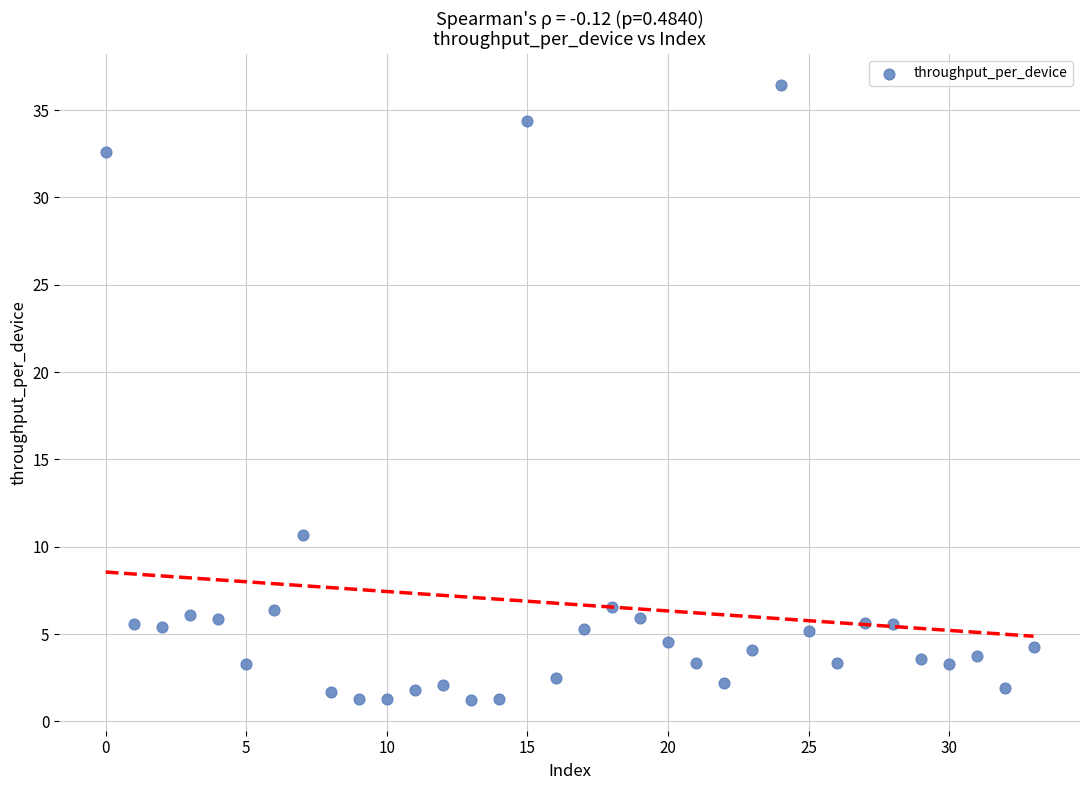

What Y value in the scatter plot is closest to 18?

10.7